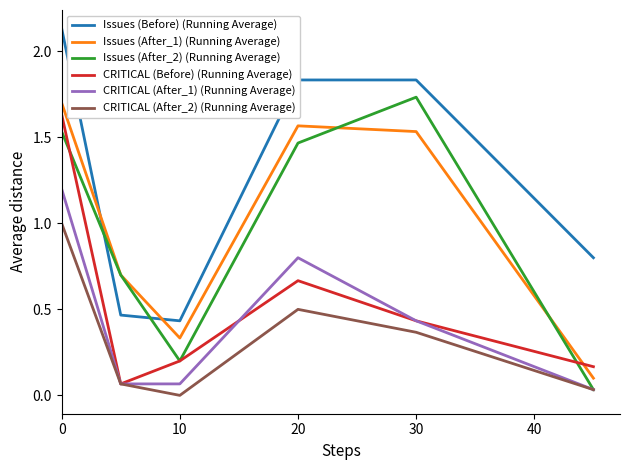

True or false: CRITICAL (Before) (Running Average) and Issues (Before) (Running Average) intersect in this chart.

False